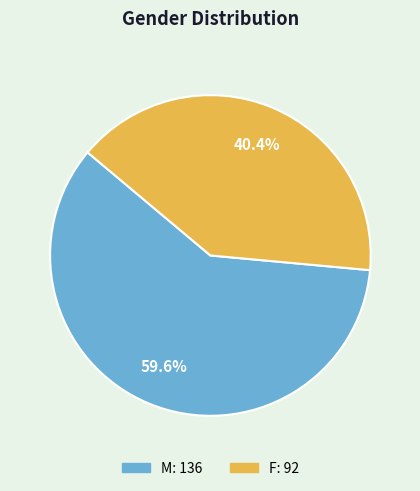

Is it true that M is 60% of the pie?

True